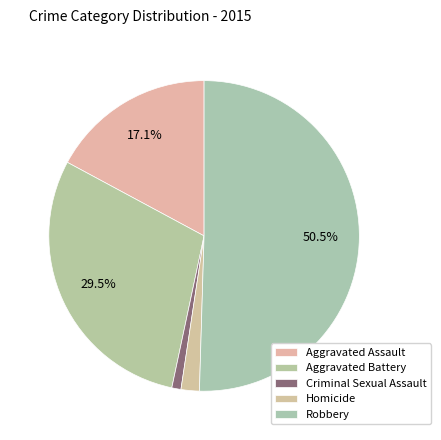

What percentage is the Criminal Sexual Assault slice, to the nearest percent?

1%